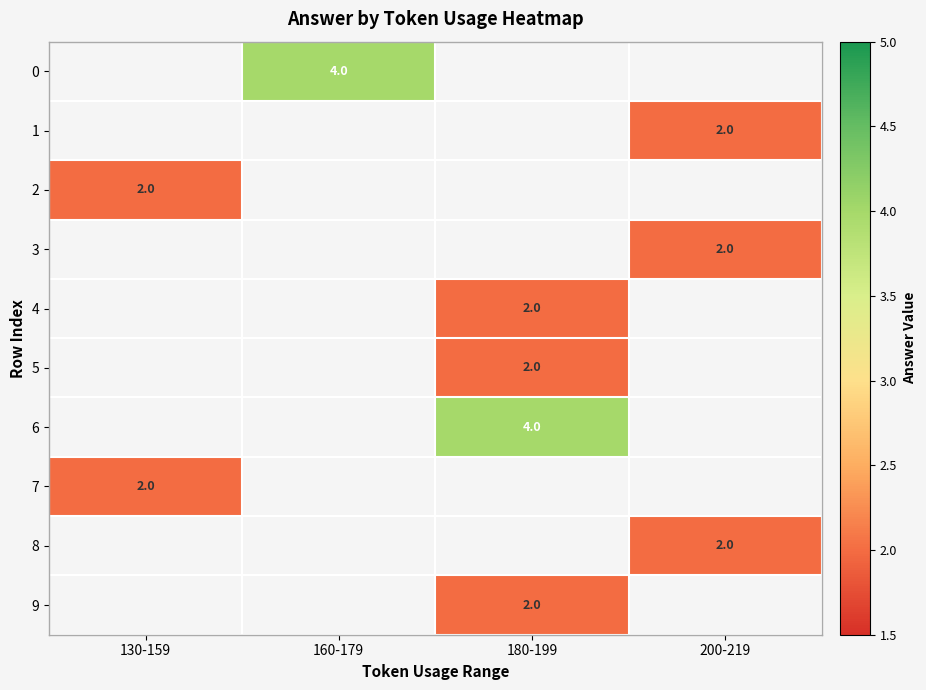

Which category has the lowest value across all series?

200-219